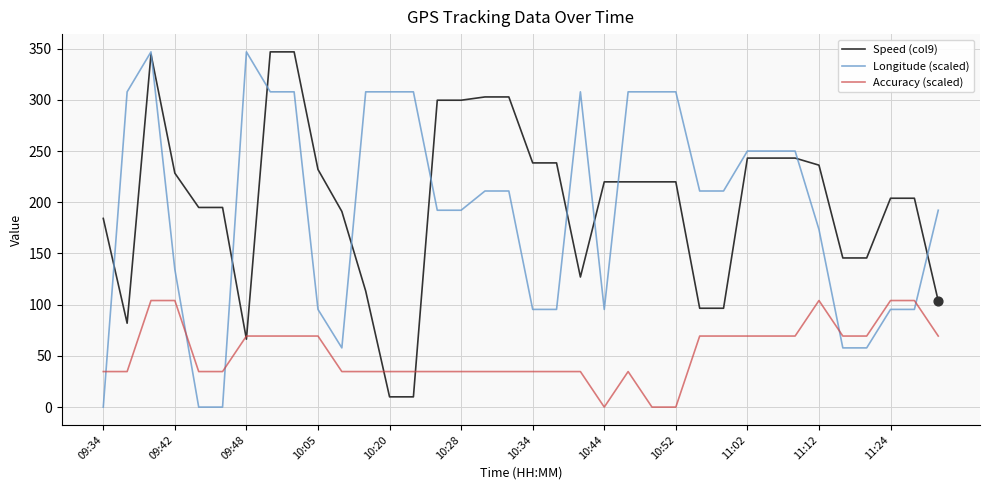

What are all the series names shown in the legend?

Speed (col9), Longitude (scaled), Accuracy (scaled)